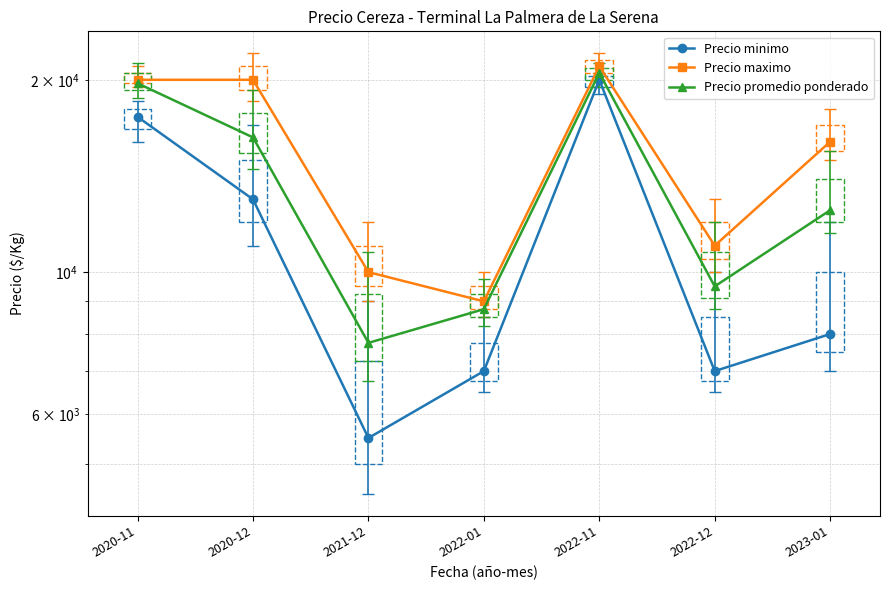

True or false: Precio minimo has a value of 4348 at 2022-01.

False